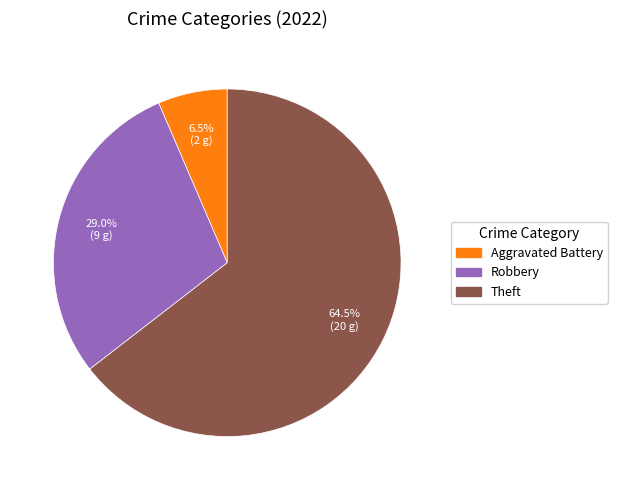

Is there any slice that represents more than half of the pie?

Yes